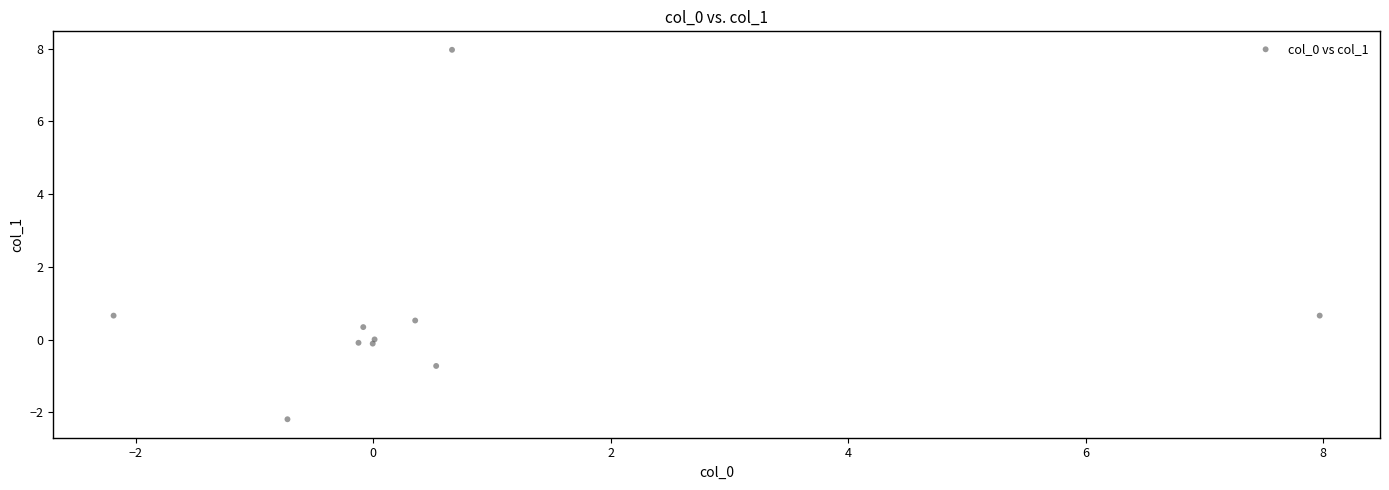

What is the average Y value?

0.7